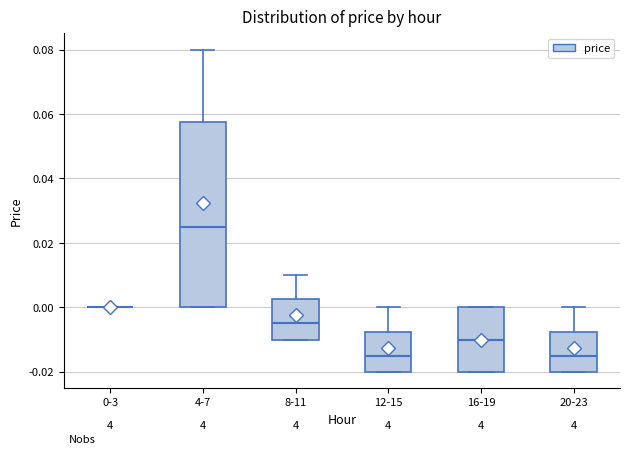

Which box is the tallest, from its lower edge to its upper edge?

4-7